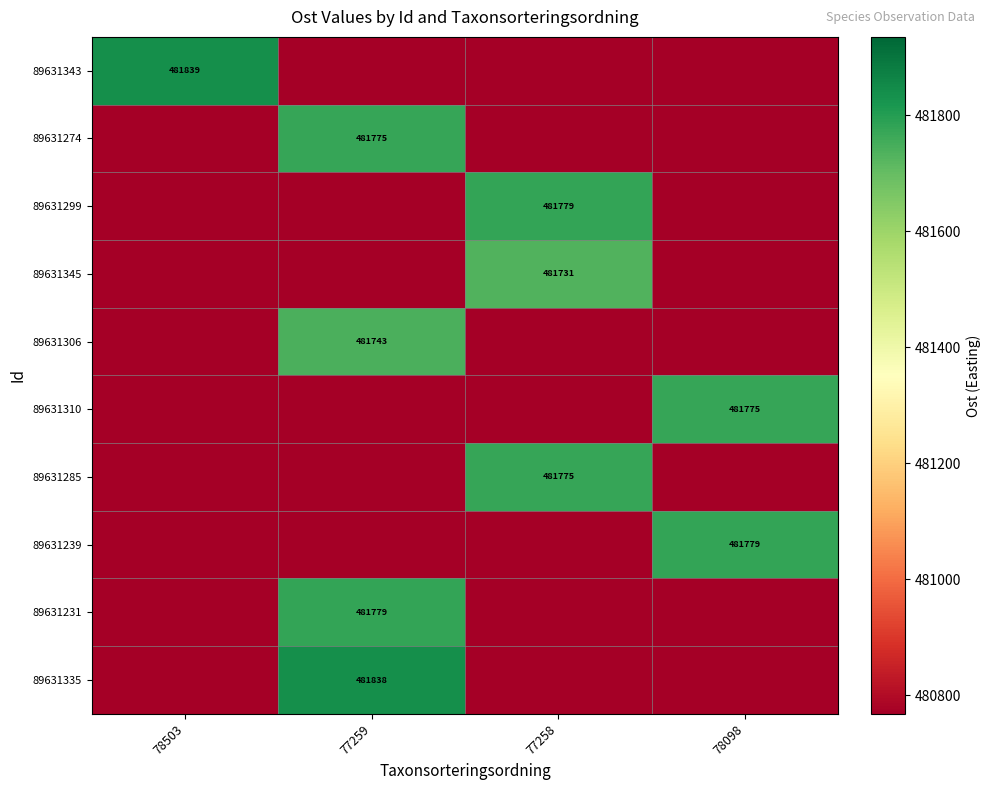

At which category does the chart reach its peak across all series?

78503